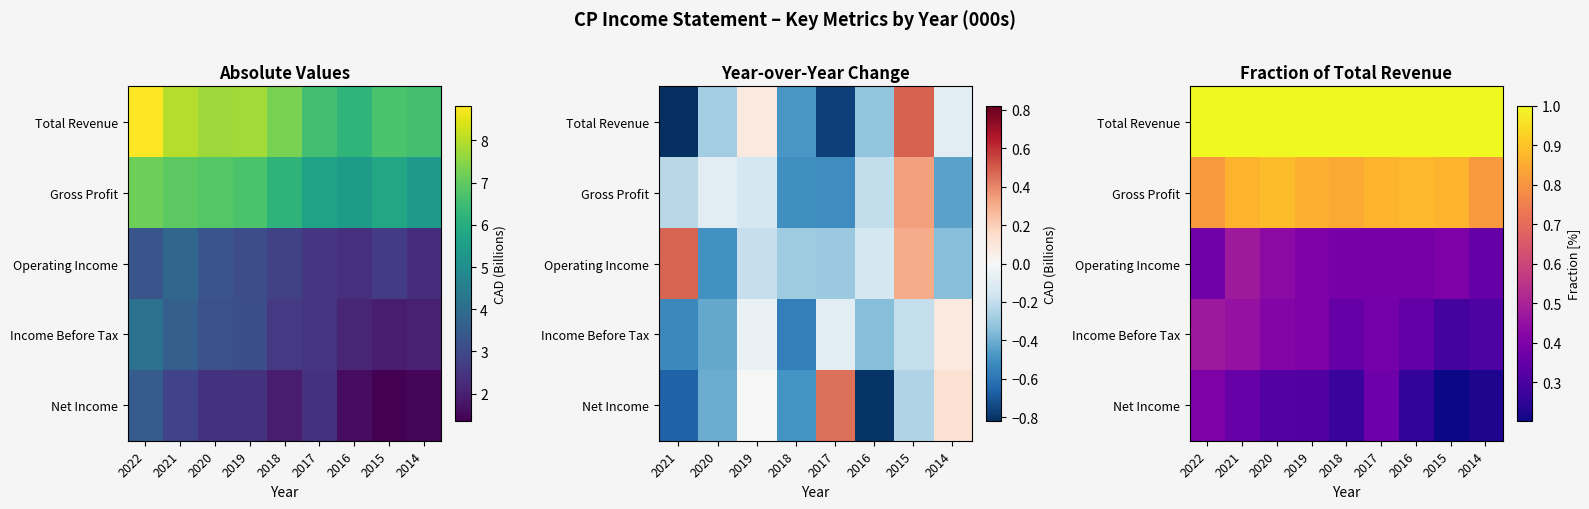

The value of Total Revenue at 2018 is 1.0. True or false?

True